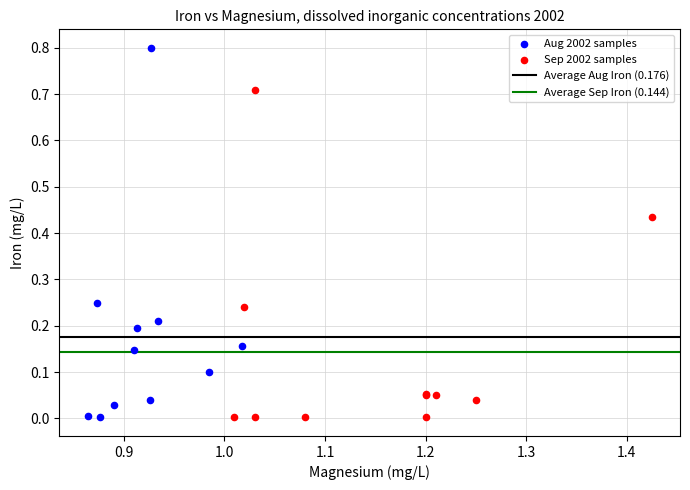

Which series has the largest Y range (max minus min)?

Aug 2002 samples